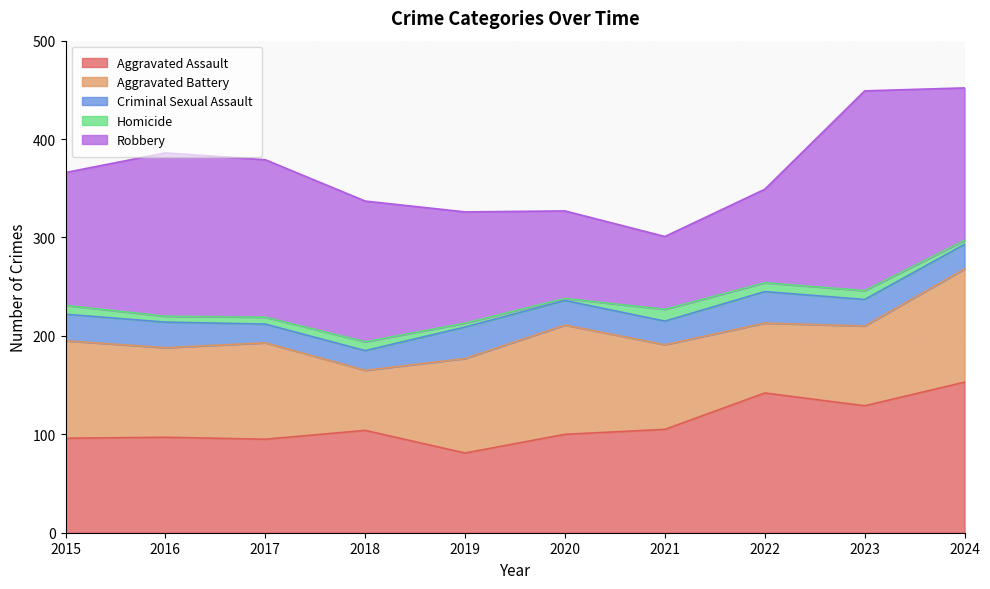

Which label corresponds to the largest value in the chart?

2023